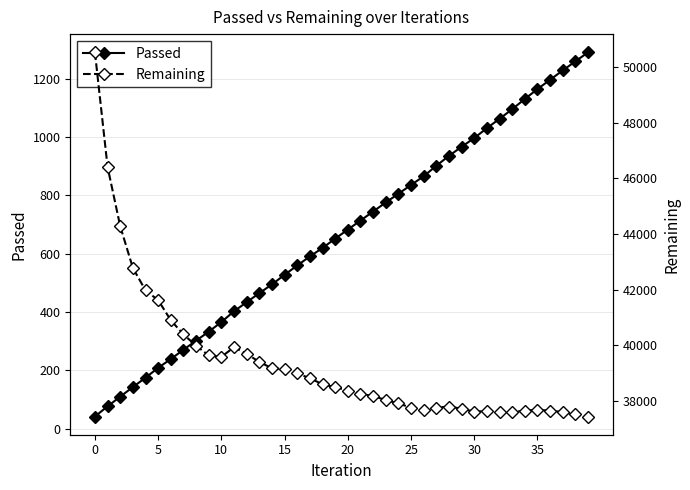

Rank the series by their average value, from highest to lowest.

Remaining, Passed